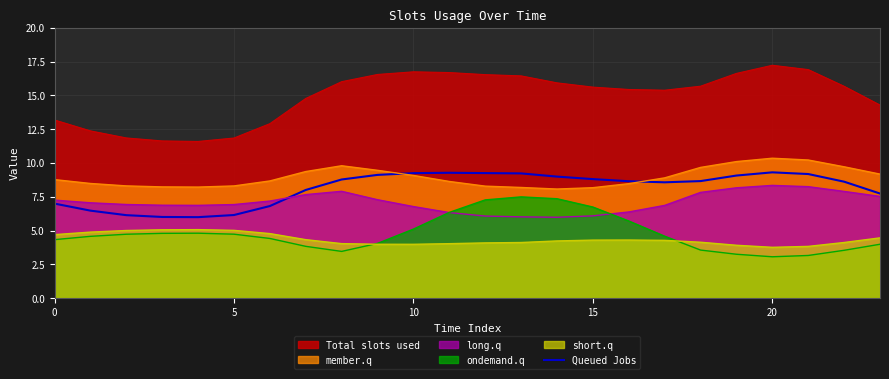

What is the difference between the values at 10 and 8?

0.5